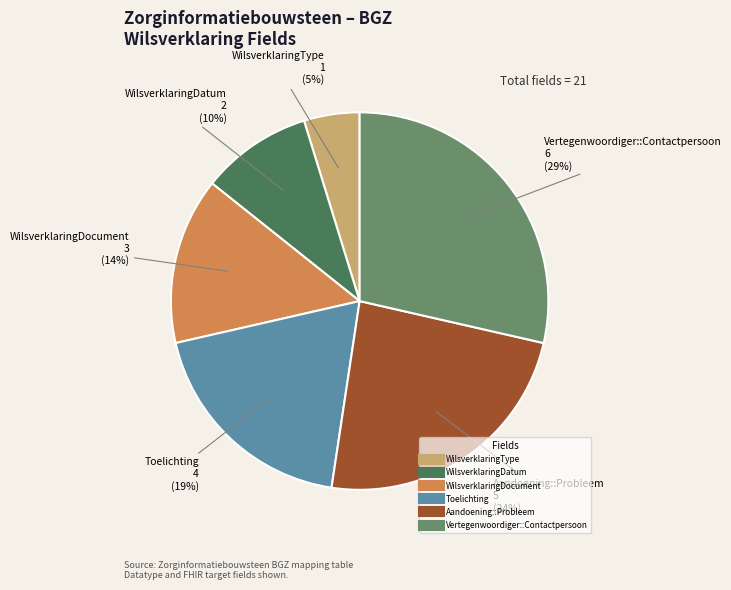

Which slice is the smallest?

WilsverklaringType